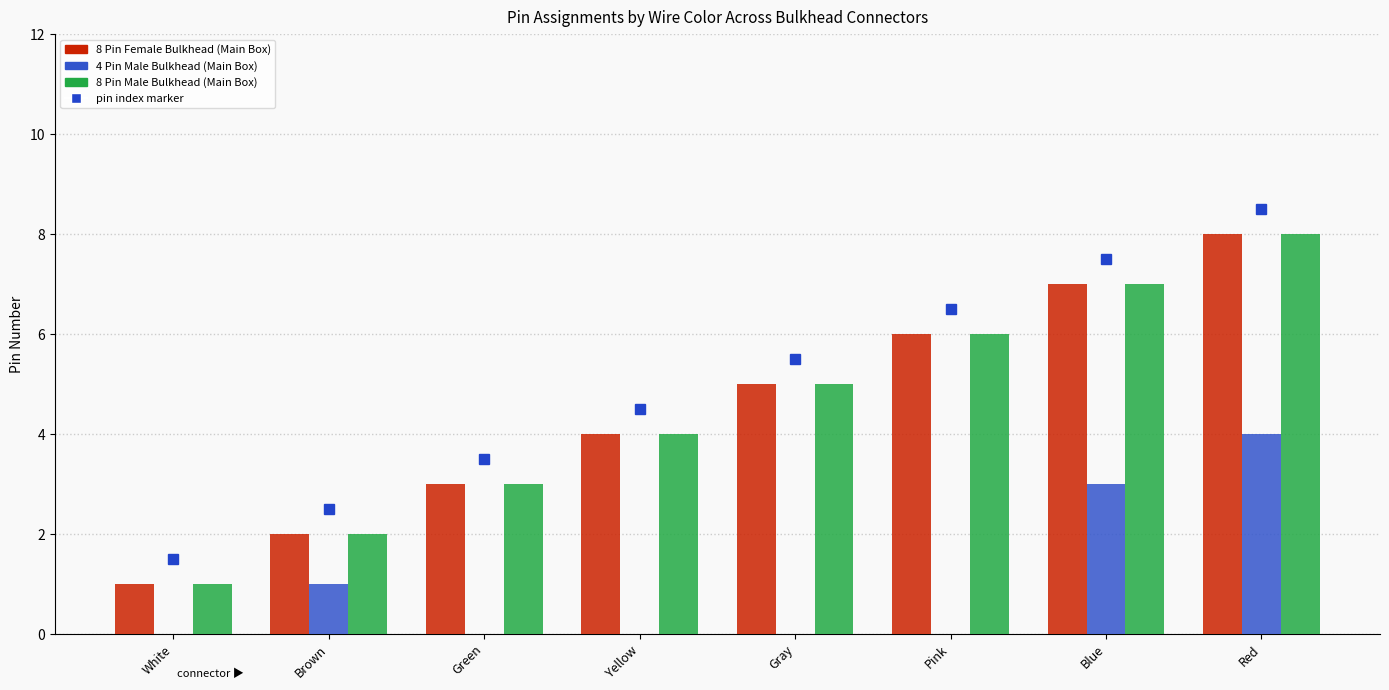

At which category is the sum across all series the highest?

Red